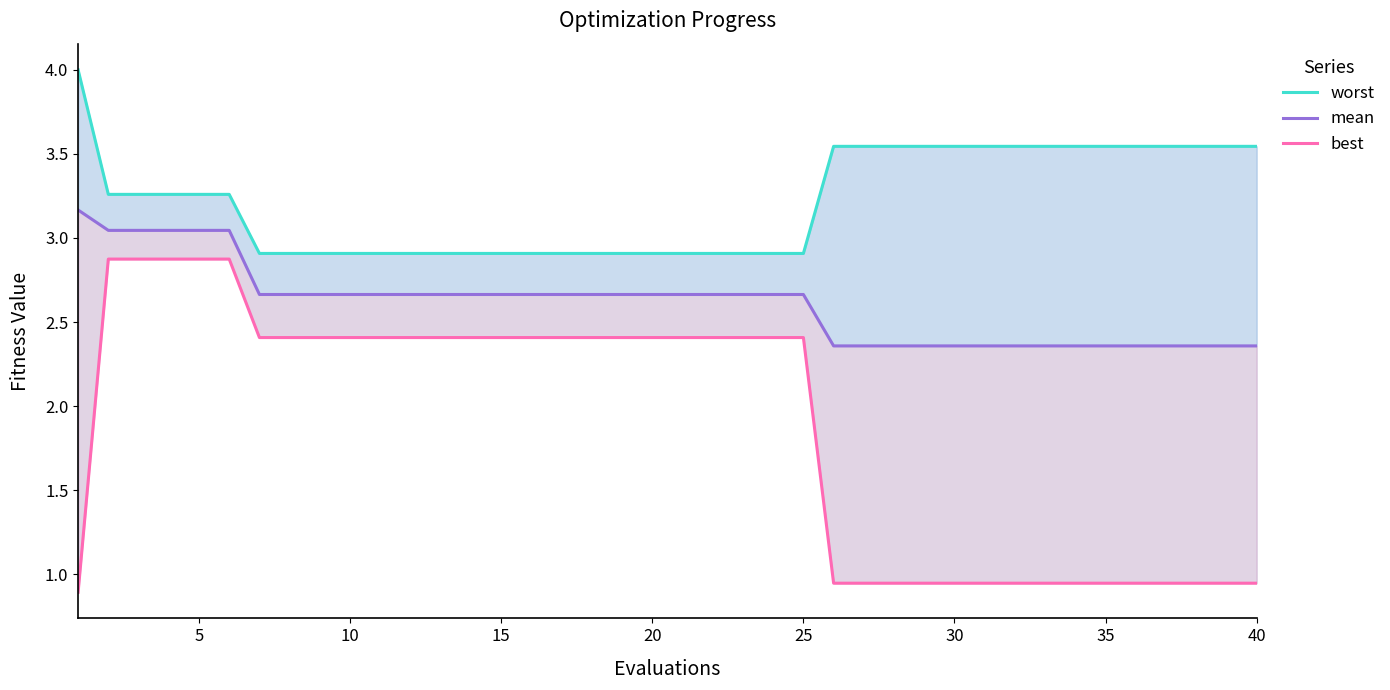

What is the value of the best point at the 24th from the left?

2.4